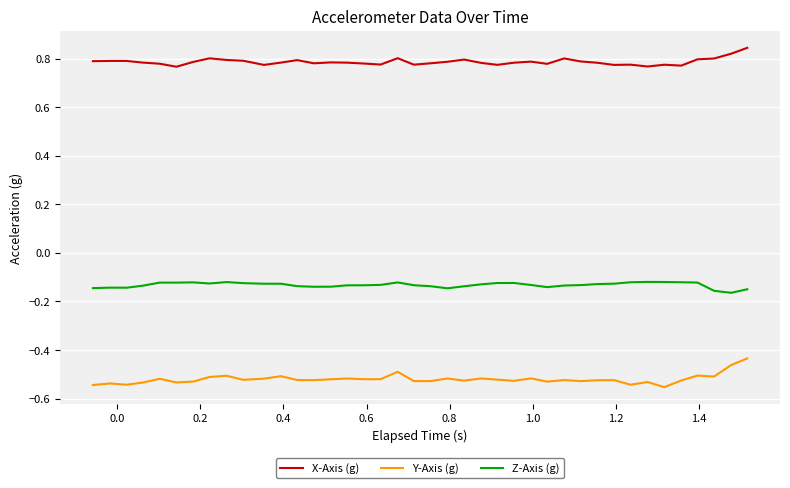

How many series are shown in this chart?

3